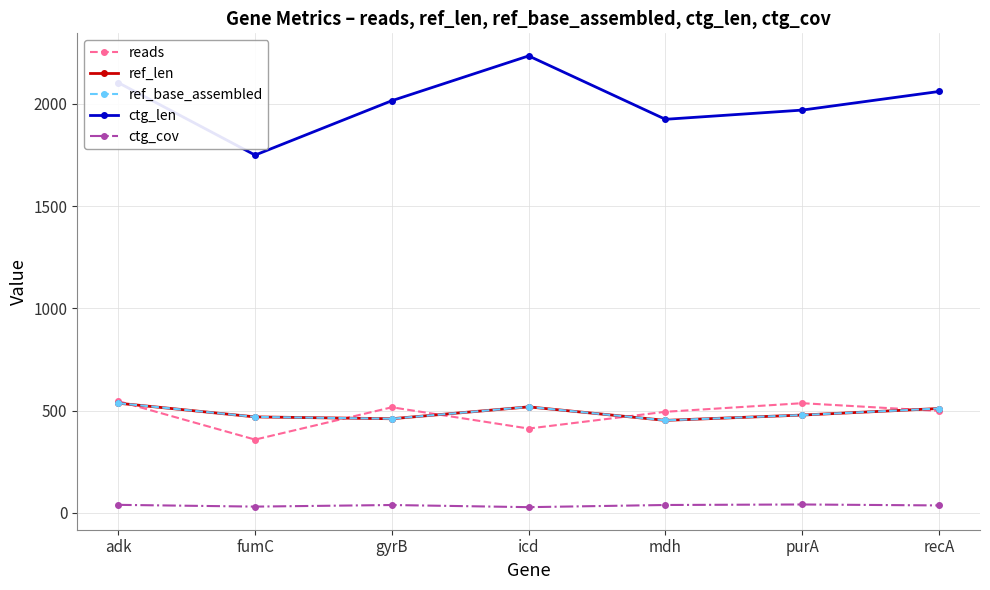

The reads series shows 494.0 at mdh. True or false?

True